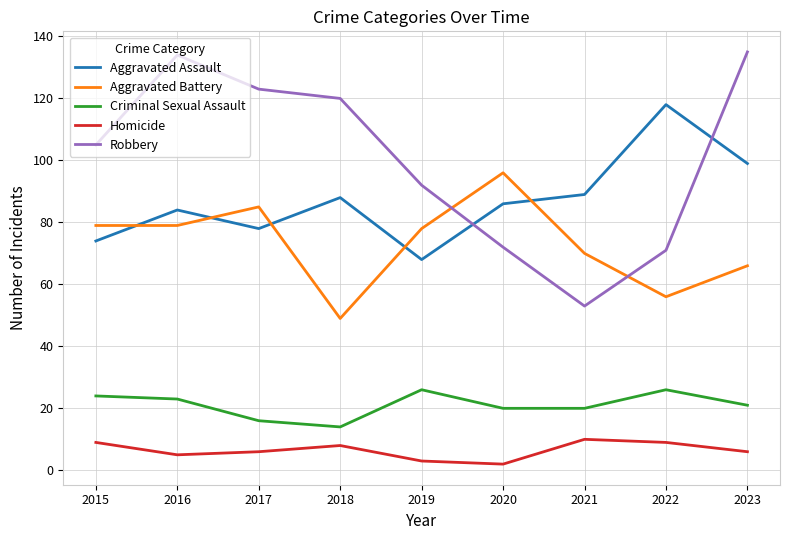

Where is Robbery nearest to the value 94?

2019